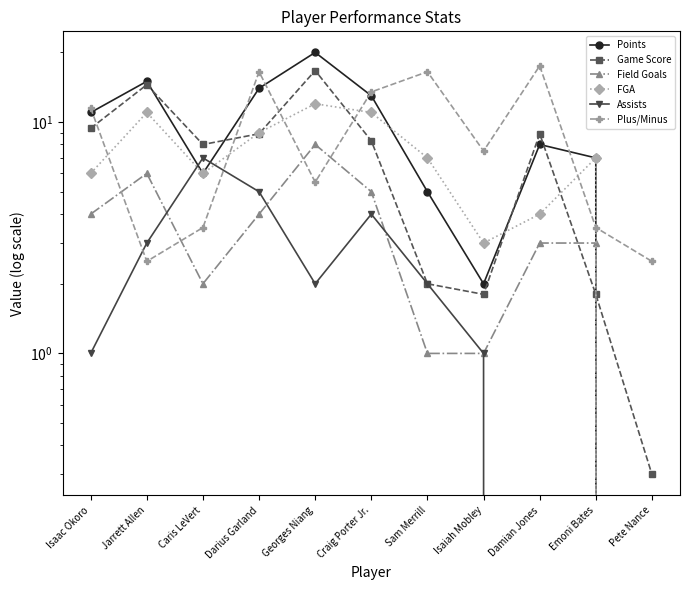

Reading right to left, what are all the values shown in this chart?

Points: Pete Nance=0.0	Emoni Bates=7.0	Damian Jones=8.0	Isaiah Mobley=2.0	Sam Merrill=5.0	Craig Porter Jr.=13.0	Georges Niang=20.0	Darius Garland=14.0	Caris LeVert=6.0	Jarrett Allen=15.0	Isaac Okoro=11.0
Game Score: Pete Nance=0.3	Emoni Bates=1.8	Damian Jones=8.9	Isaiah Mobley=1.8	Sam Merrill=2.0	Craig Porter Jr.=8.3	Georges Niang=16.7	Darius Garland=8.9	Caris LeVert=8.0	Jarrett Allen=14.5	Isaac Okoro=9.4
Field Goals: Pete Nance=0.0	Emoni Bates=3.0	Damian Jones=3.0	Isaiah Mobley=1.0	Sam Merrill=1.0	Craig Porter Jr.=5.0	Georges Niang=8.0	Darius Garland=4.0	Caris LeVert=2.0	Jarrett Allen=6.0	Isaac Okoro=4.0
FGA: Pete Nance=0.0	Emoni Bates=7.0	Damian Jones=4.0	Isaiah Mobley=3.0	Sam Merrill=7.0	Craig Porter Jr.=11.0	Georges Niang=12.0	Darius Garland=9.0	Caris LeVert=6.0	Jarrett Allen=11.0	Isaac Okoro=6.0
Assists: Pete Nance=0.0	Emoni Bates=0.0	Damian Jones=0.0	Isaiah Mobley=1.0	Sam Merrill=2.0	Craig Porter Jr.=4.0	Georges Niang=2.0	Darius Garland=5.0	Caris LeVert=7.0	Jarrett Allen=3.0	Isaac Okoro=1.0
Plus/Minus: Pete Nance=2.5	Emoni Bates=3.5	Damian Jones=17.5	Isaiah Mobley=7.5	Sam Merrill=16.5	Craig Porter Jr.=13.5	Georges Niang=5.5	Darius Garland=16.5	Caris LeVert=3.5	Jarrett Allen=2.5	Isaac Okoro=11.5